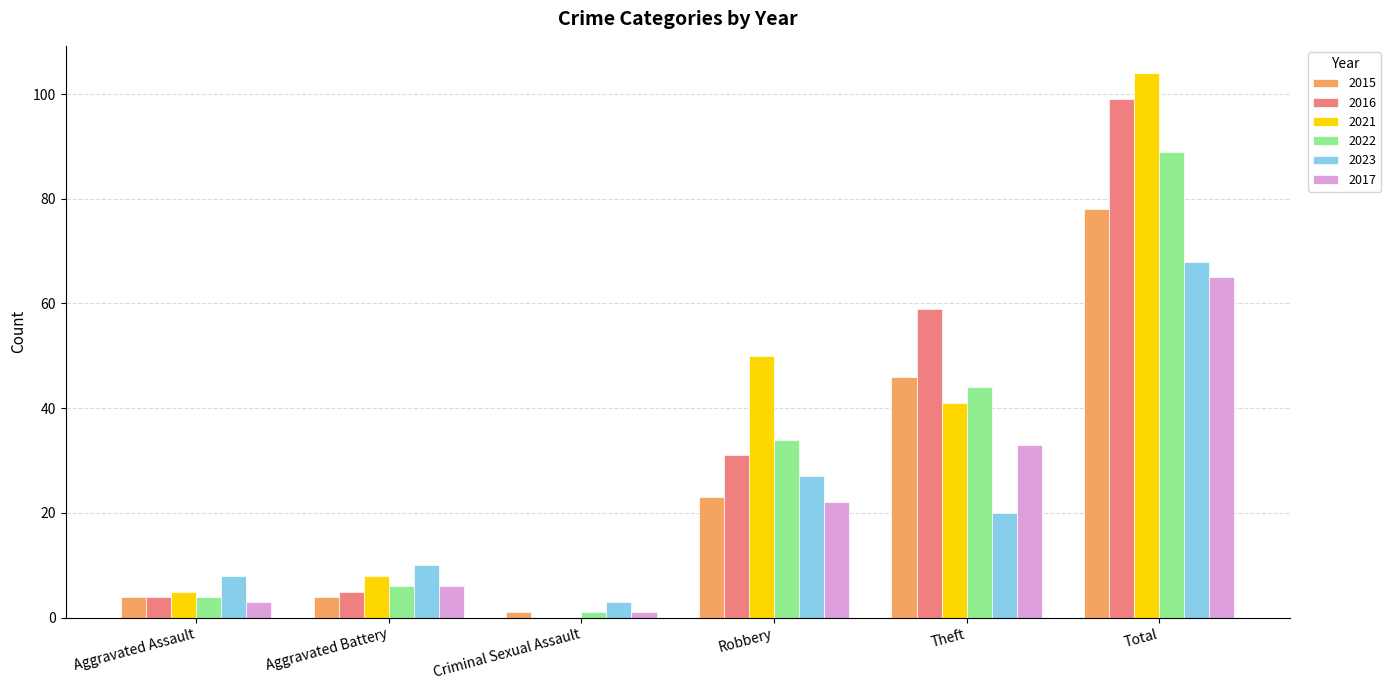

What are all the series names shown in the legend?

2015, 2016, 2021, 2022, 2023, 2017